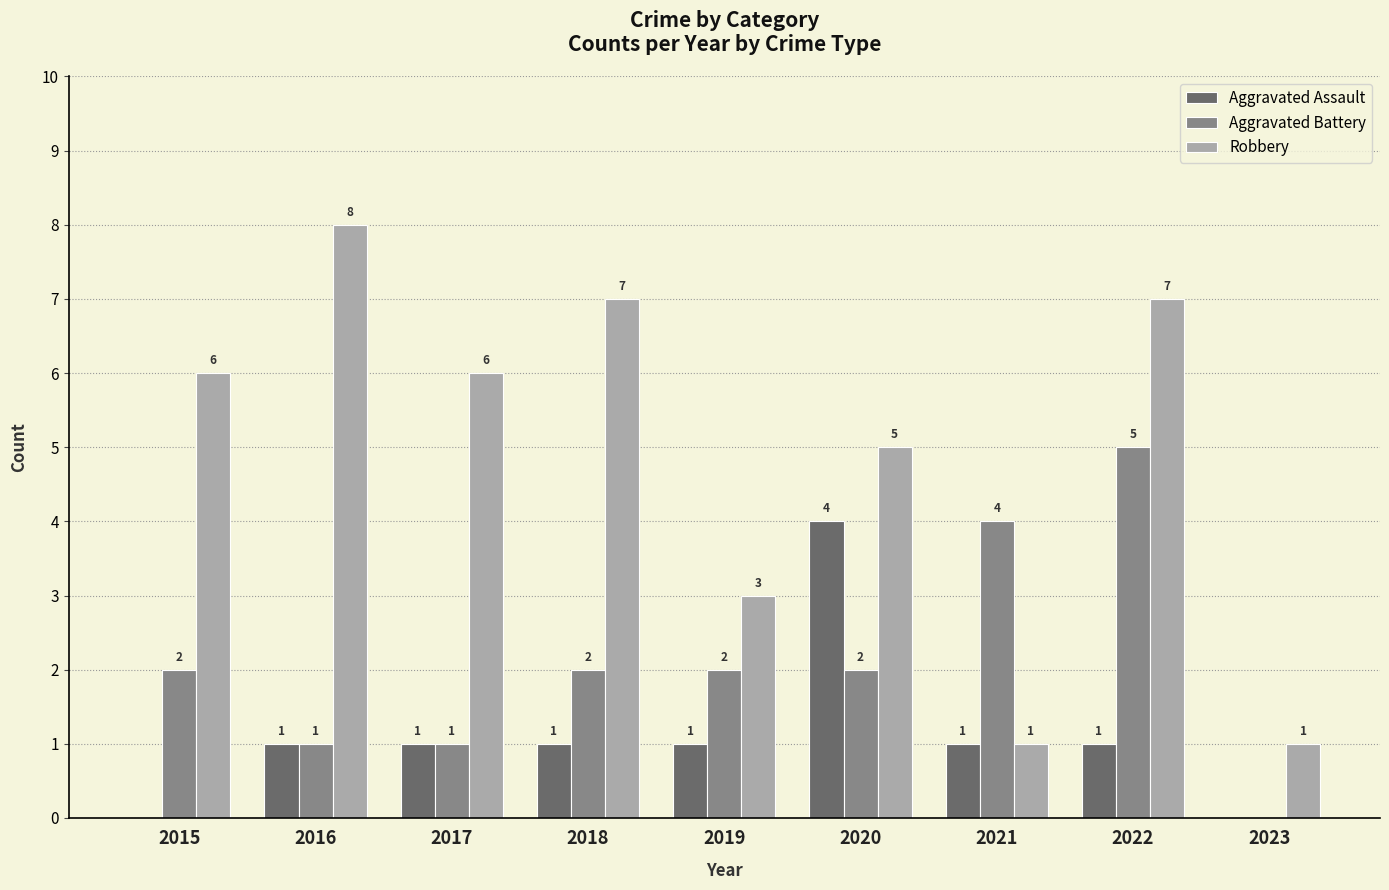

How many Aggravated Battery values are between 1 and 2?

6